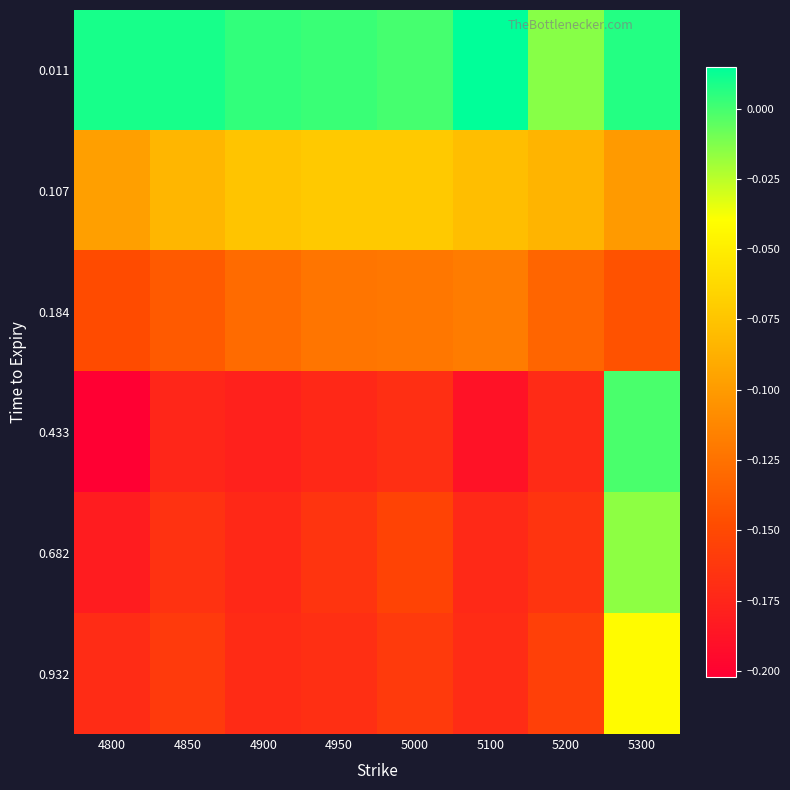

Reading left to right, list all the values displayed in this chart.

0.011: 4800=0.0	4850=0.0	4900=0.0	4950=0.0	5000=-0.0	5100=0.0	5200=-0.0	5300=0.0
0.107: 4800=-0.1	4850=-0.1	4900=-0.1	4950=-0.1	5000=-0.1	5100=-0.1	5200=-0.1	5300=-0.1
0.184: 4800=-0.1	4850=-0.1	4900=-0.1	4950=-0.1	5000=-0.1	5100=-0.1	5200=-0.1	5300=-0.1
0.433: 4800=-0.2	4850=-0.2	4900=-0.2	4950=-0.2	5000=-0.2	5100=-0.2	5200=-0.2	5300=-0.0
0.682: 4800=-0.2	4850=-0.2	4900=-0.2	4950=-0.2	5000=-0.2	5100=-0.2	5200=-0.2	5300=-0.0
0.932: 4800=-0.2	4850=-0.2	4900=-0.2	4950=-0.2	5000=-0.2	5100=-0.2	5200=-0.2	5300=-0.0